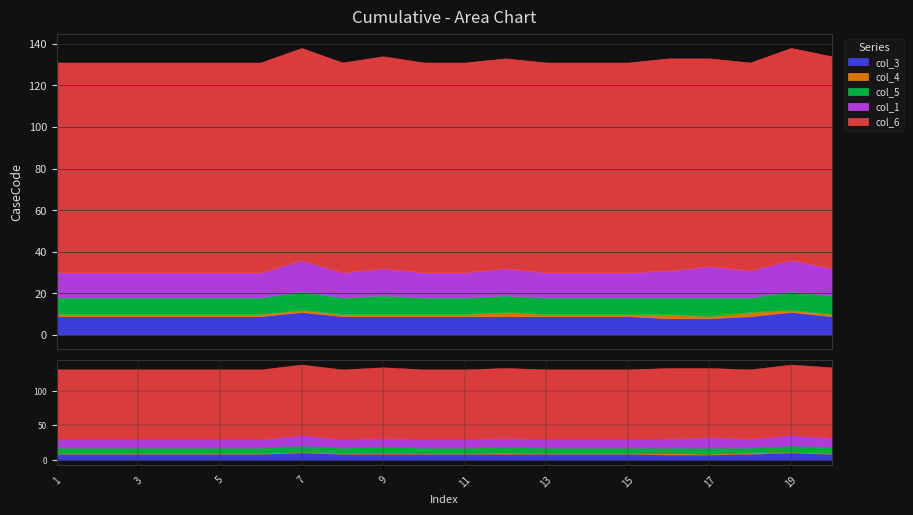

At how many categories does at least one series exceed 33?

20